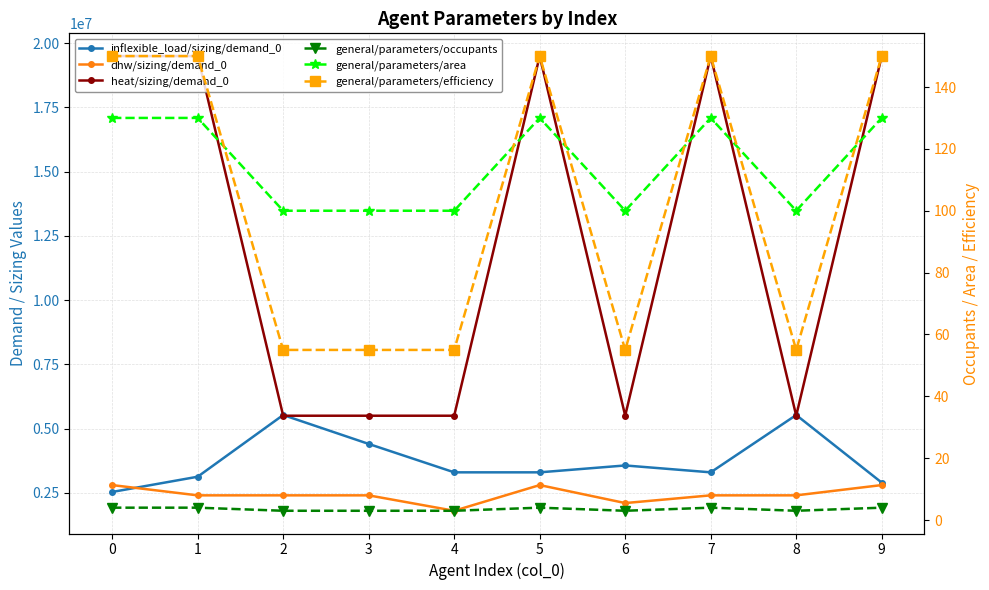

How many lines are shown in the chart?

6